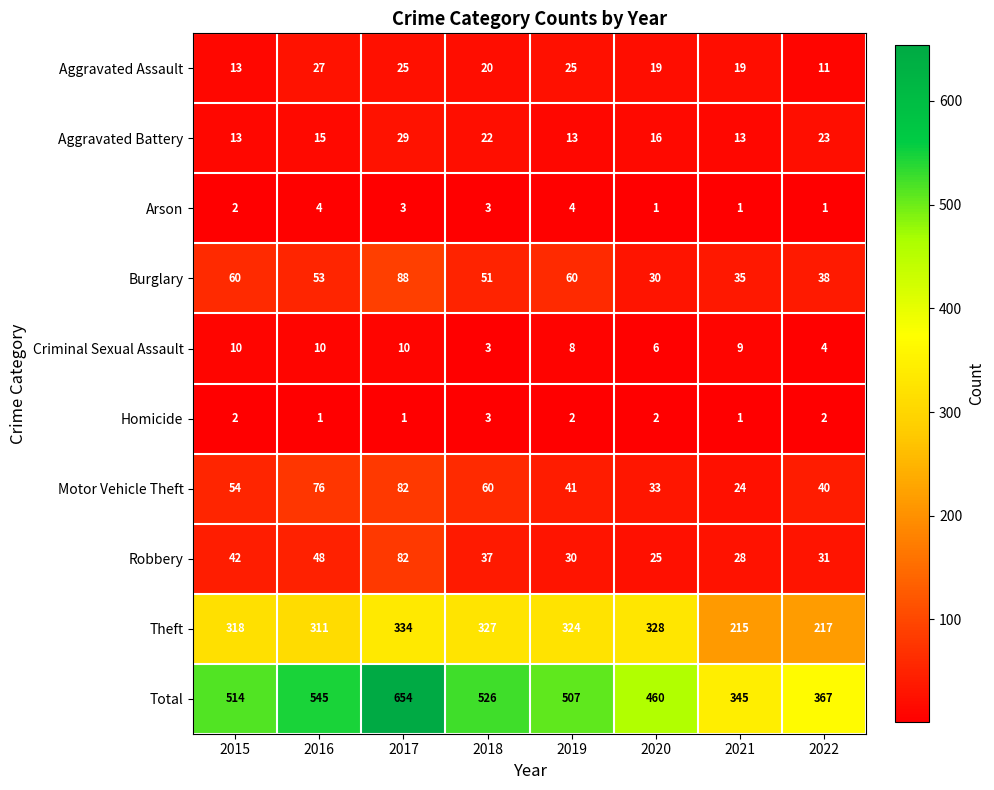

What is the minimum value for Criminal Sexual Assault?

3